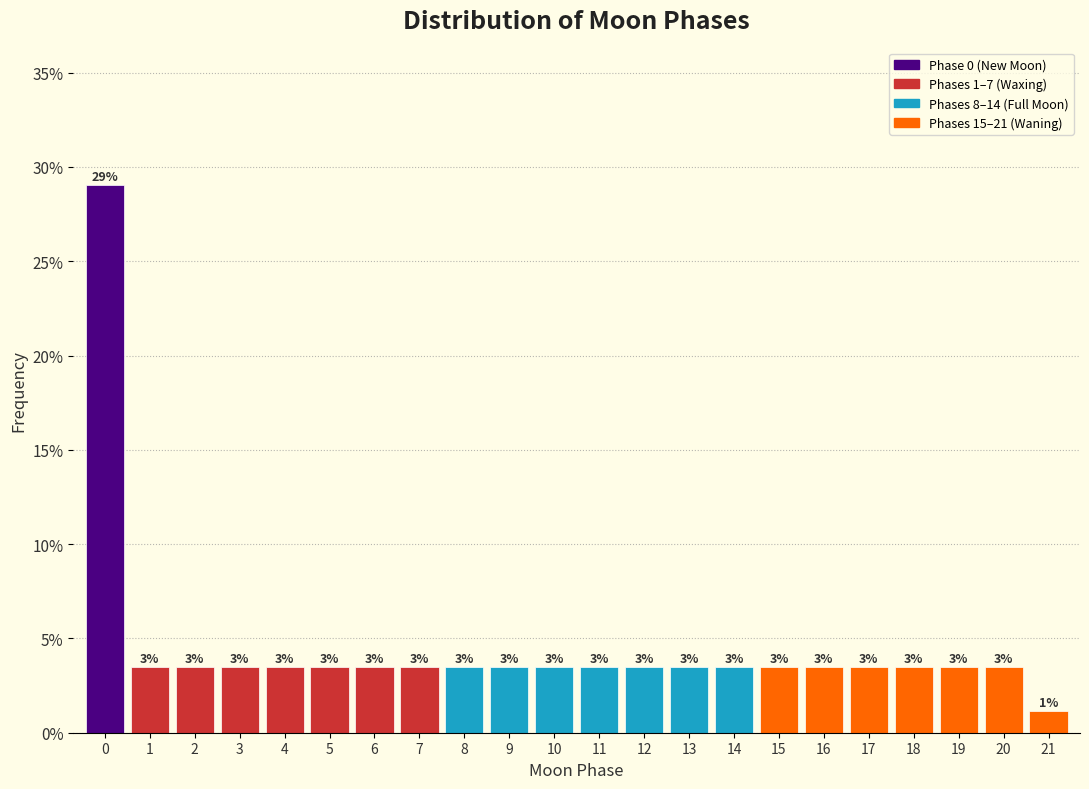

Does the chart contain any negative values?

No